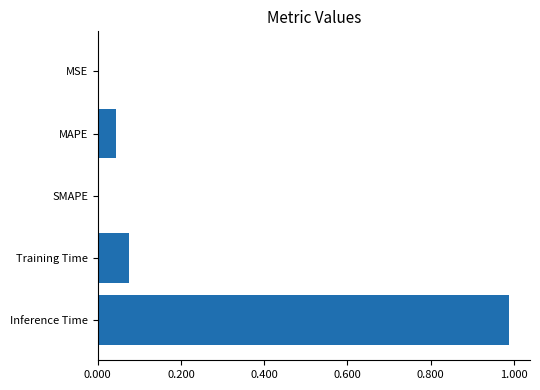

True or false: the data shows 0.0 at MAPE.

True